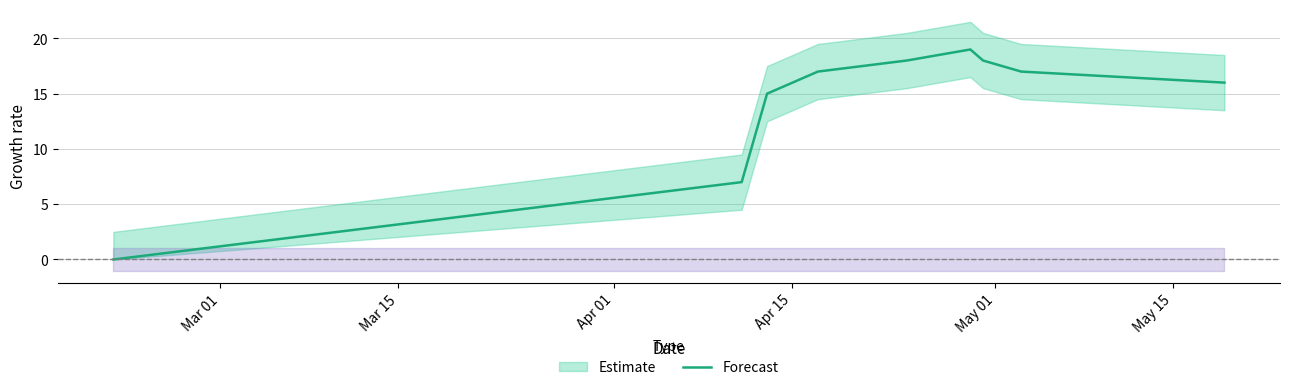

How many data points are above 17?

3